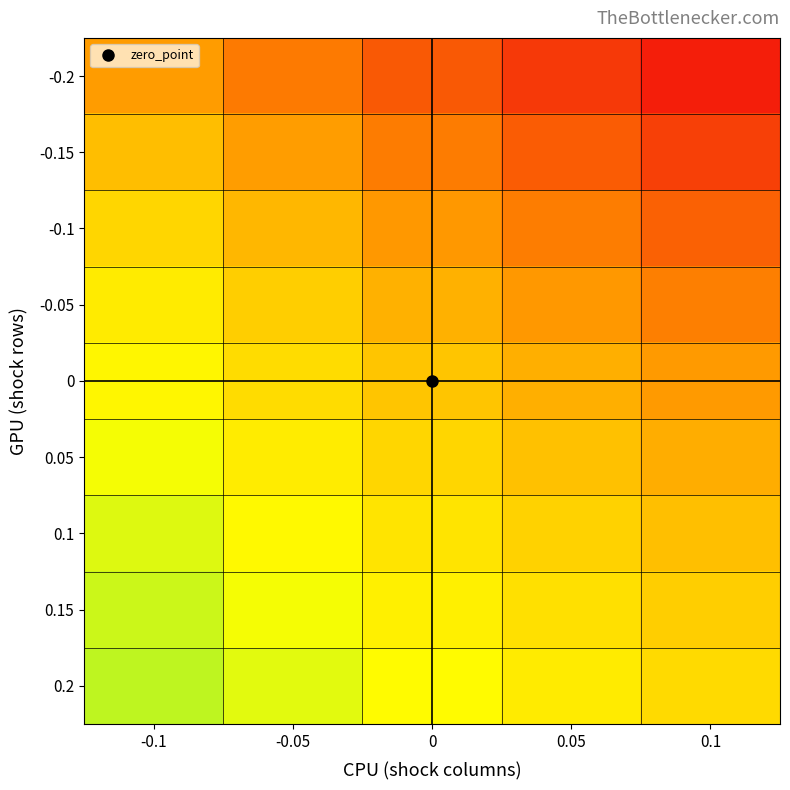

Count the number of data series in this chart.

9